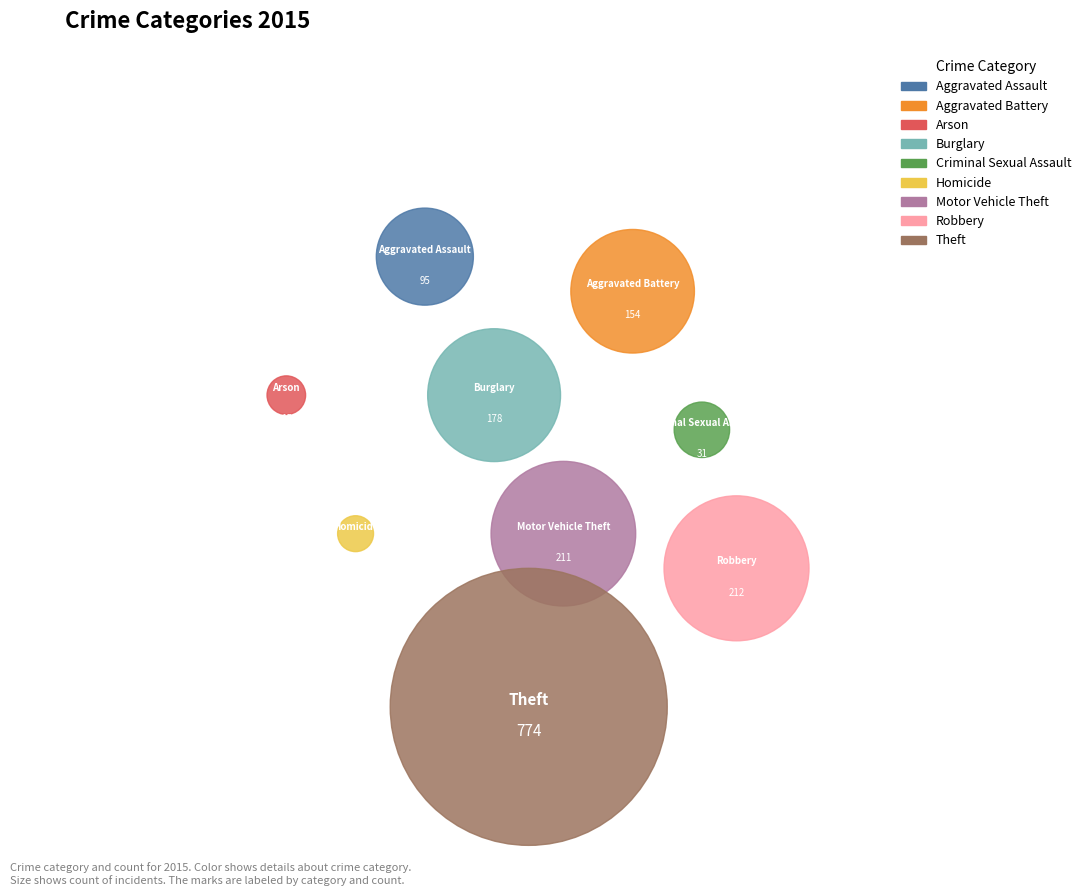

Is there any slice that represents more than half of the pie?

No